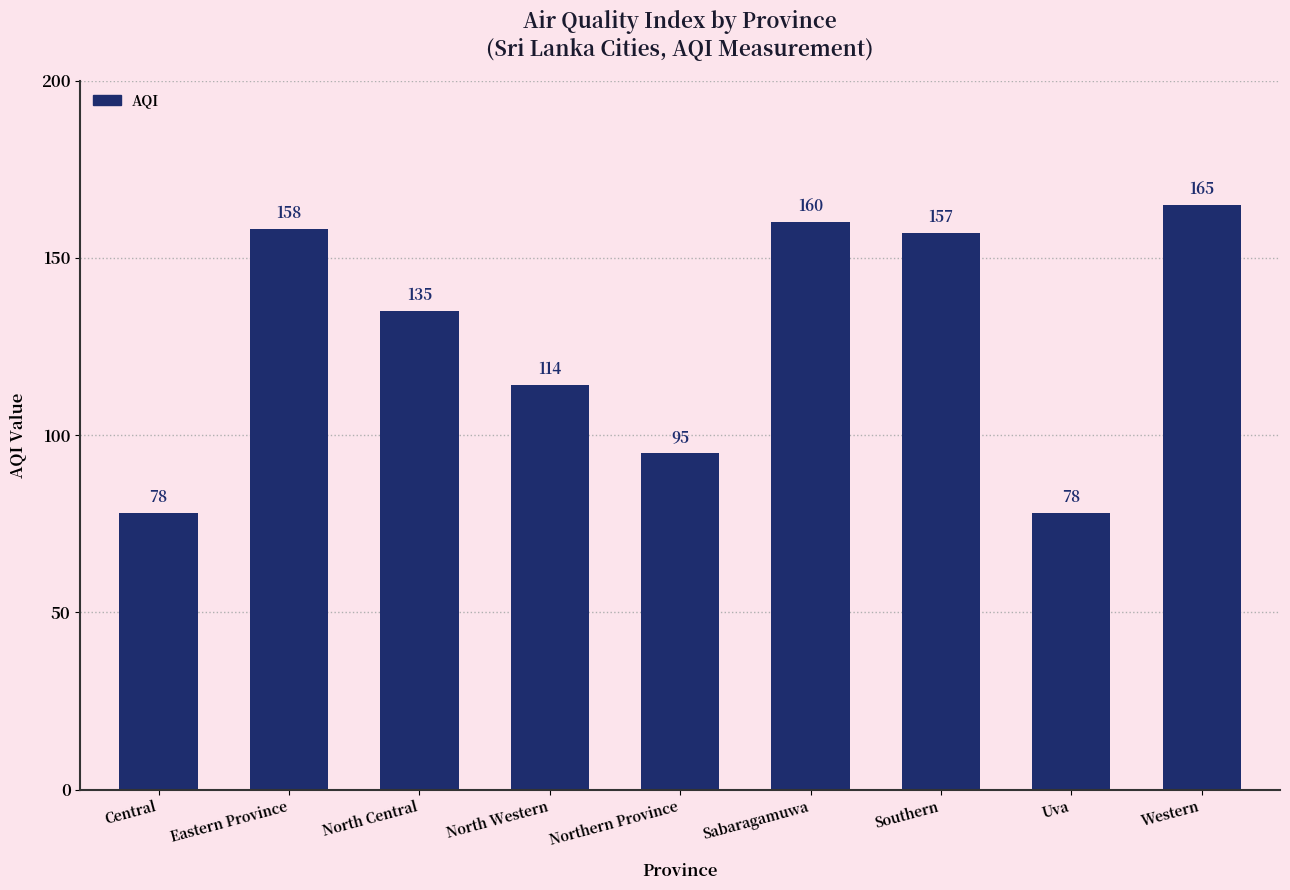

Which label corresponds to the largest value in the chart?

Western